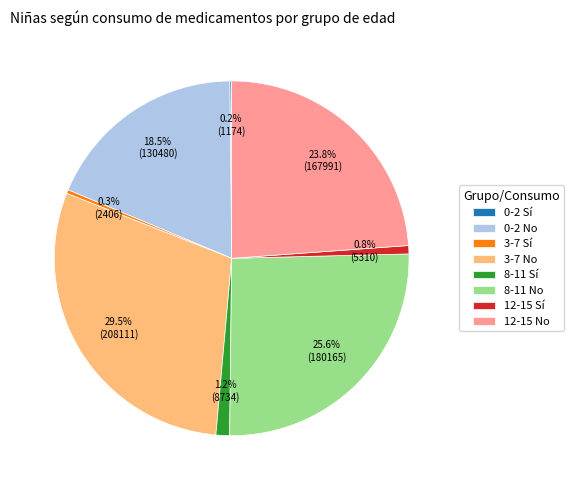

Approximately how many times larger is the value at 0-2 No compared to 8-11 No?

0.7